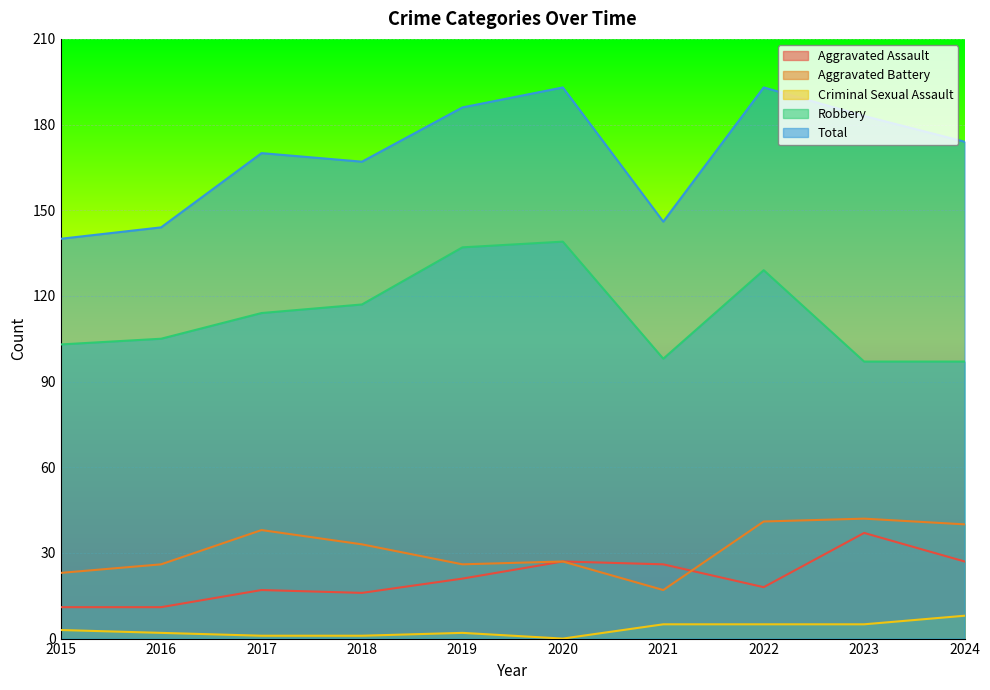

List the series in order of their peak value, lowest first.

Criminal Sexual Assault, Aggravated Assault, Aggravated Battery, Robbery, Total